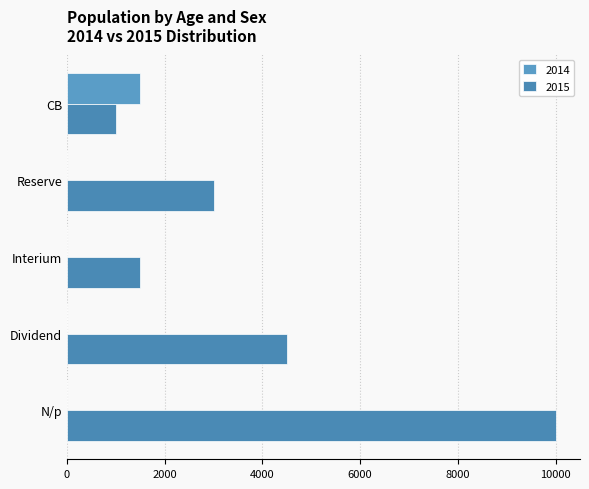

Reading left to right, extract all data points from this chart.

10000	4500	1500	3000	1000